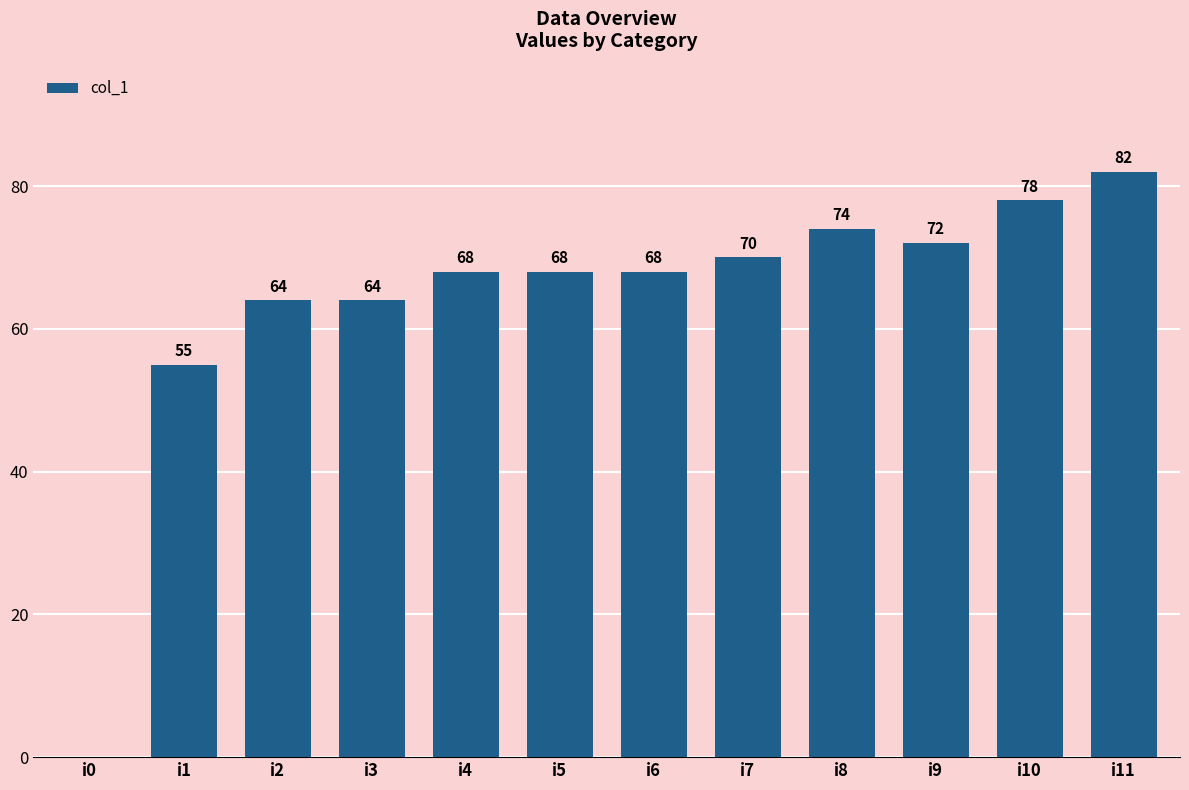

What is the sum of all values?

763